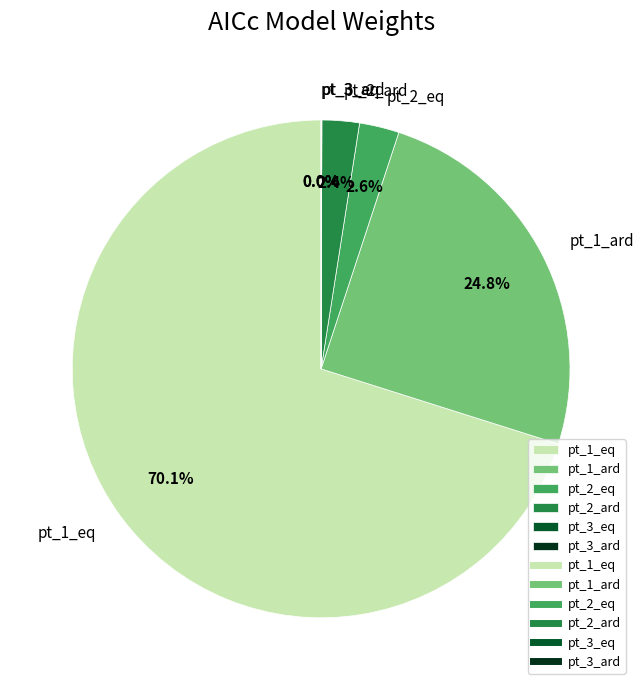

What is the largest slice in the pie chart?

pt_1_eq